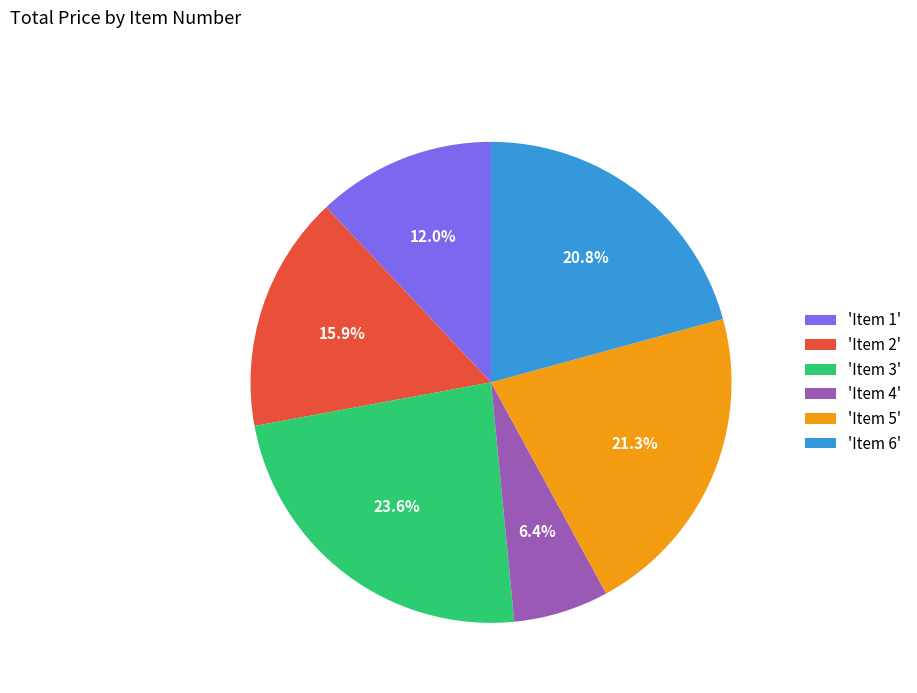

Does any single category account for the majority?

No